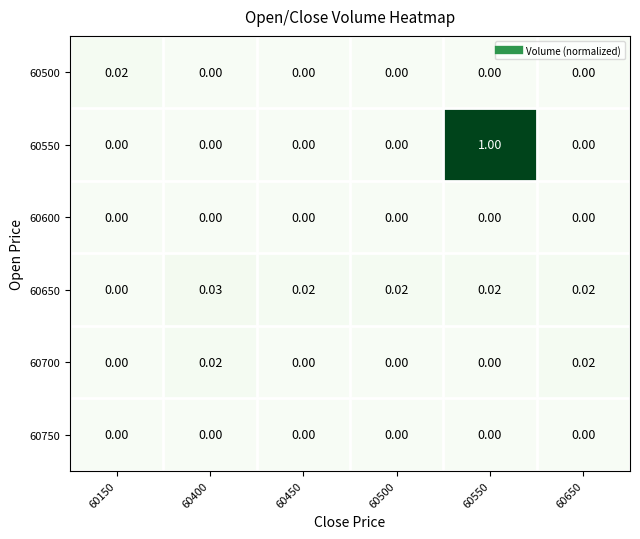

Is the value of 60550 at 60450 greater than the value of 60650 at 60650?

No